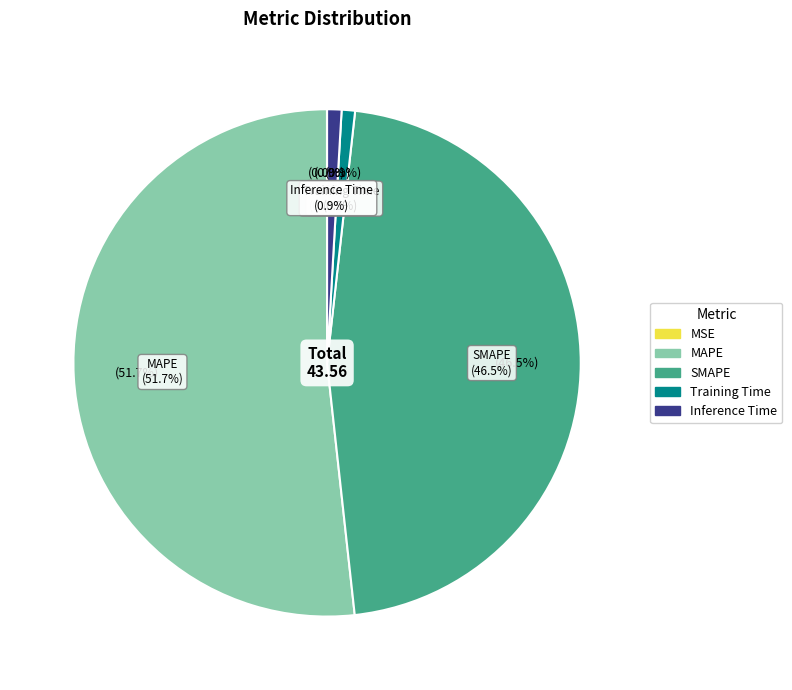

Is the sum of Inference Time and MSE greater than half?

No